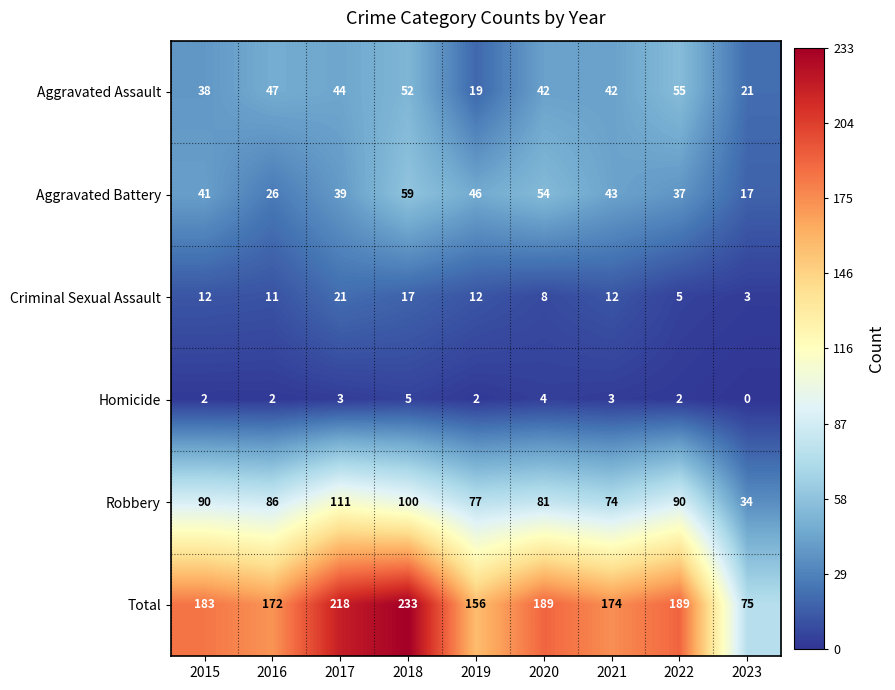

Which series changed the most between 2019 and 2020?

Total